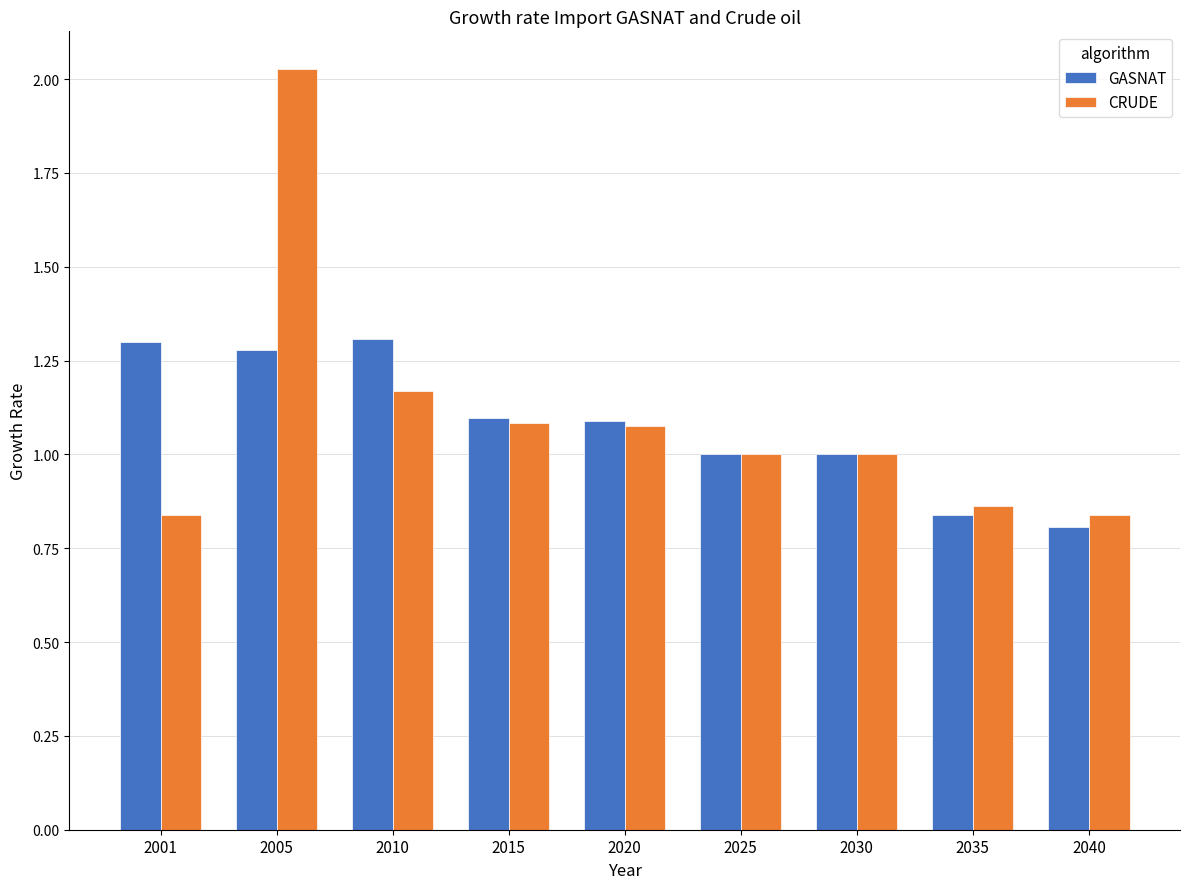

List the series in order of their overall mean, highest first.

CRUDE, GASNAT